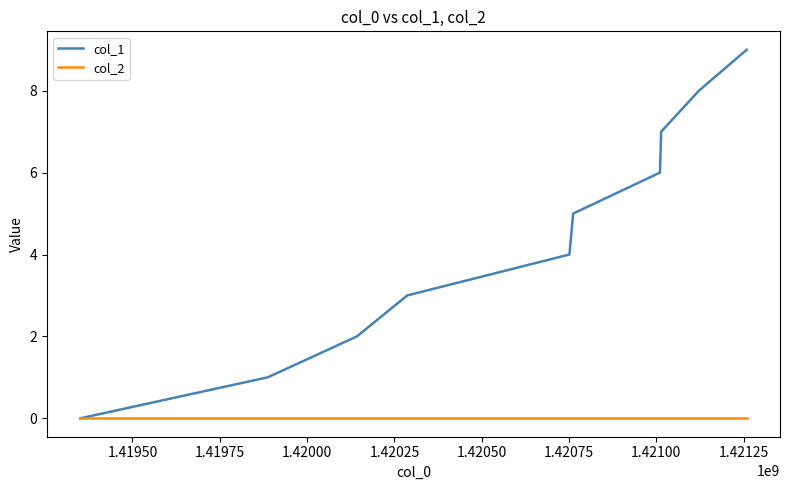

List the series in order of their overall mean, lowest first.

col_2, col_1